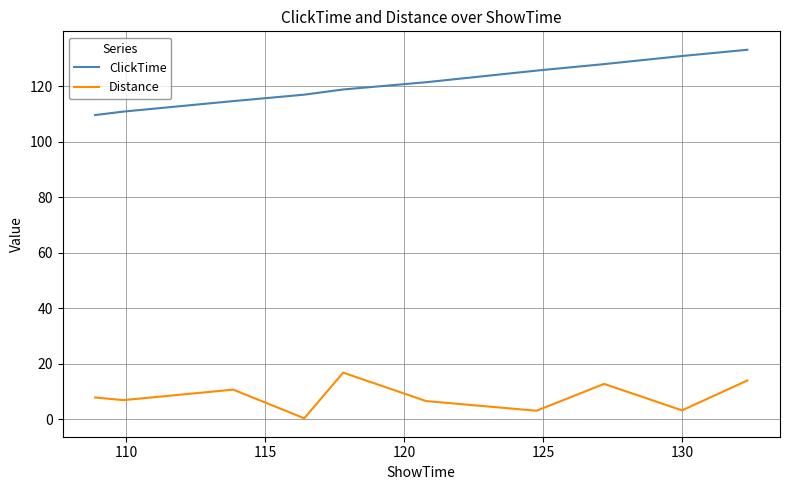

How many lines are shown in the chart?

2